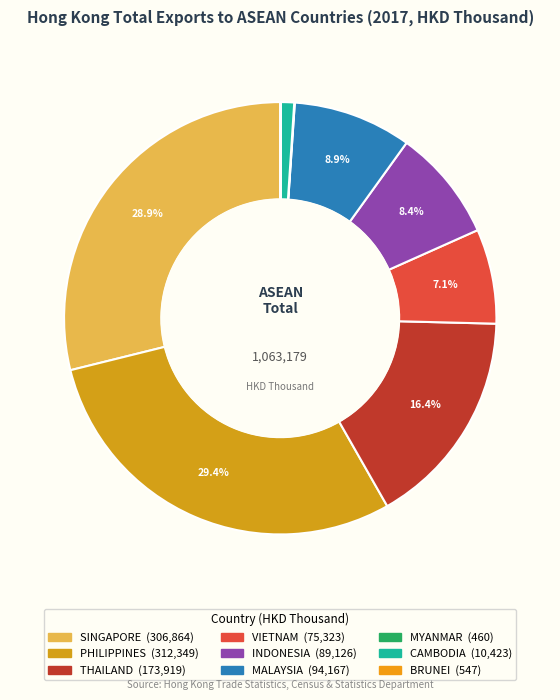

Do BRUNEI and CAMBODIA together represent more than half of the pie?

No